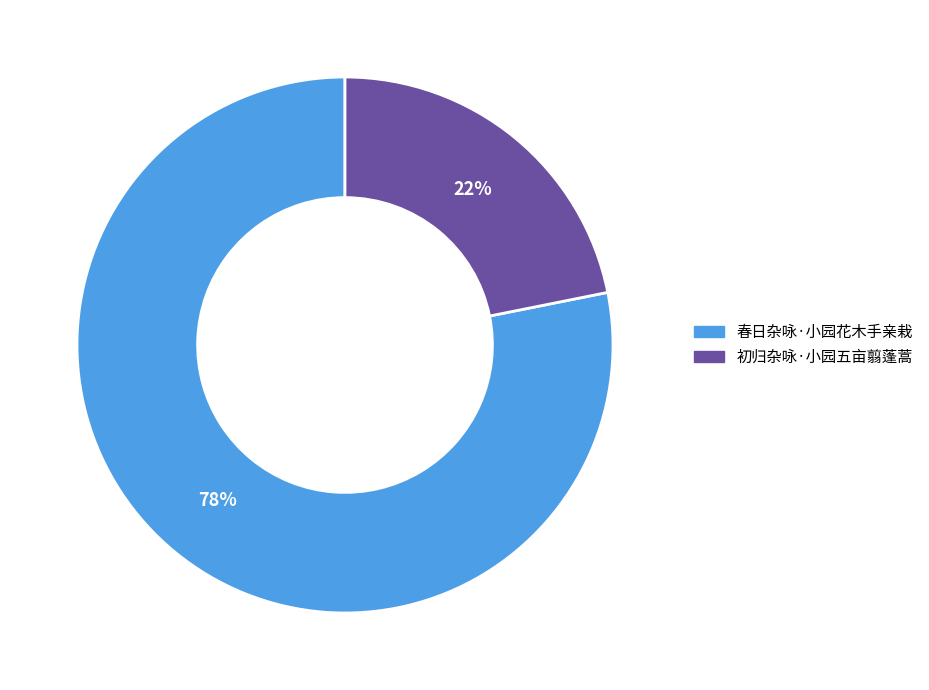

To the nearest percent, what percentage of the pie is 春日杂咏·小园花木手亲栽?

78%